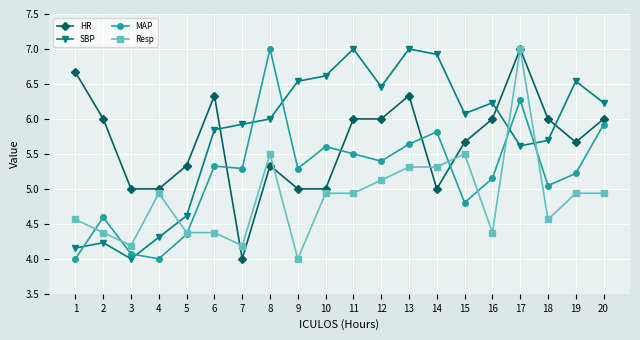

What is the spread (max minus min) of values at 18?

1.4